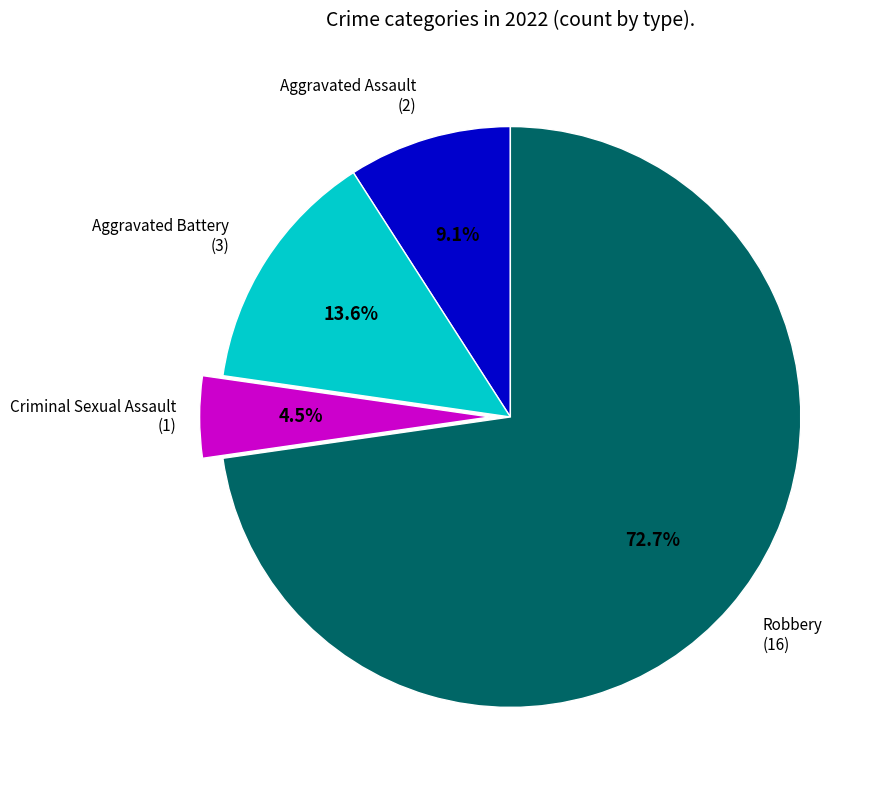

Is there any slice that represents more than half of the pie?

Yes